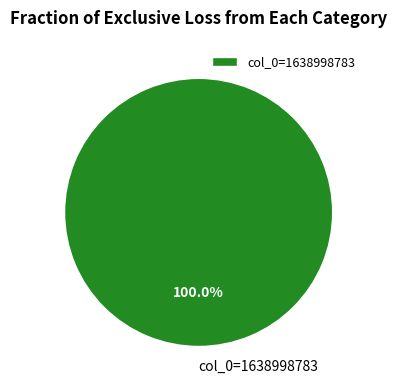

Does col_0=1638998783 represent more than half of the total?

Yes